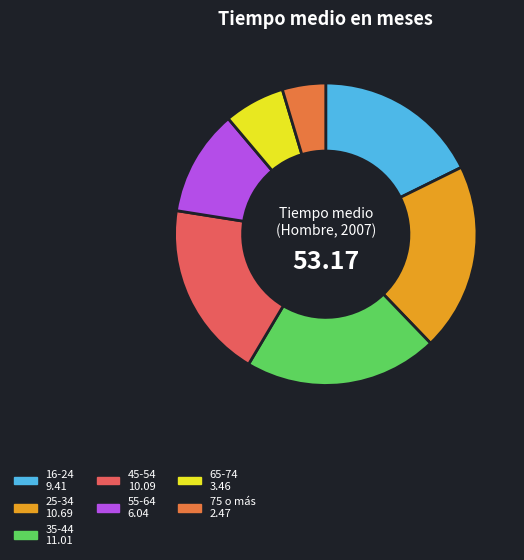

How many slices are in this pie chart?

7